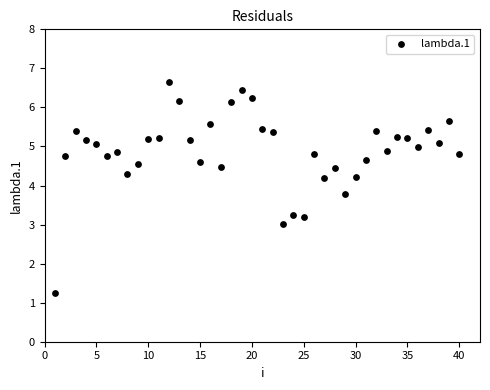

What is the range of X values (max minus min)?

39.0